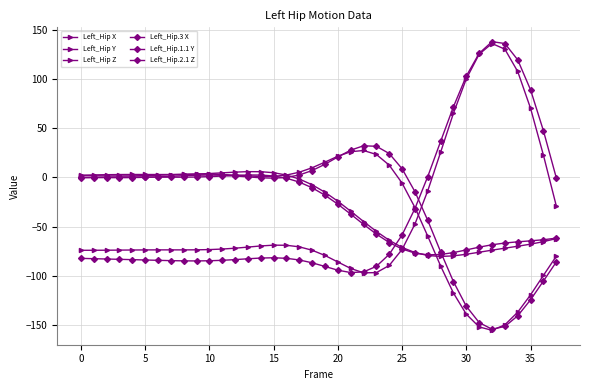

How many intersections are there between Left_Hip.1.1 Y and Left_Hip Y?

1